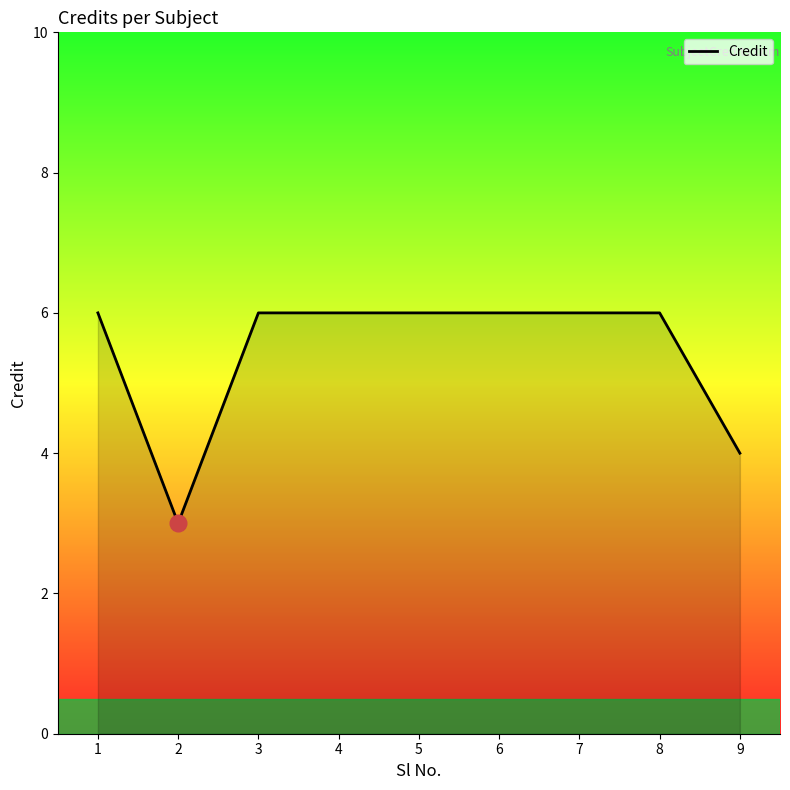

What is the sum of all values?

49